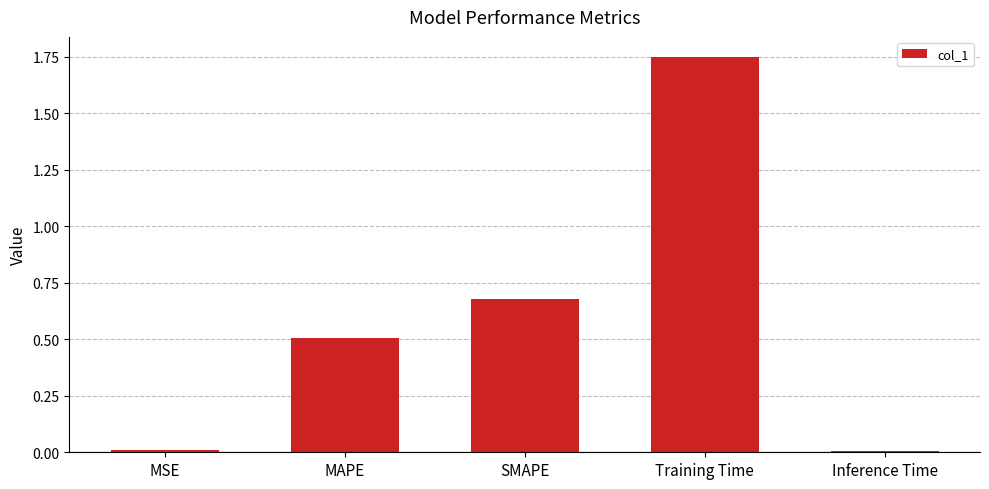

How many bars are there in total?

5